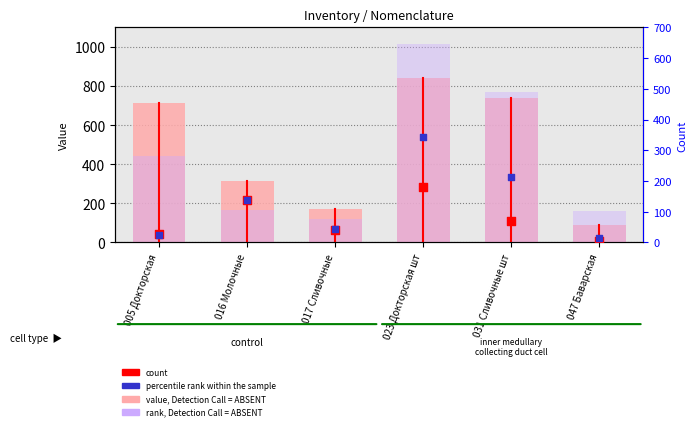

Which series has the largest Y range (max minus min)?

rank, Detection Call = ABSENT